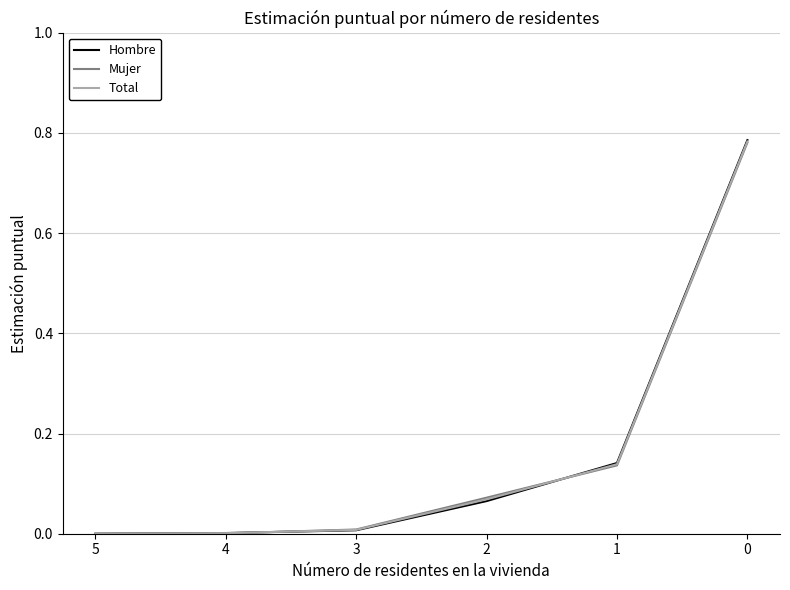

What is the sum of all Mujer values?

1.0